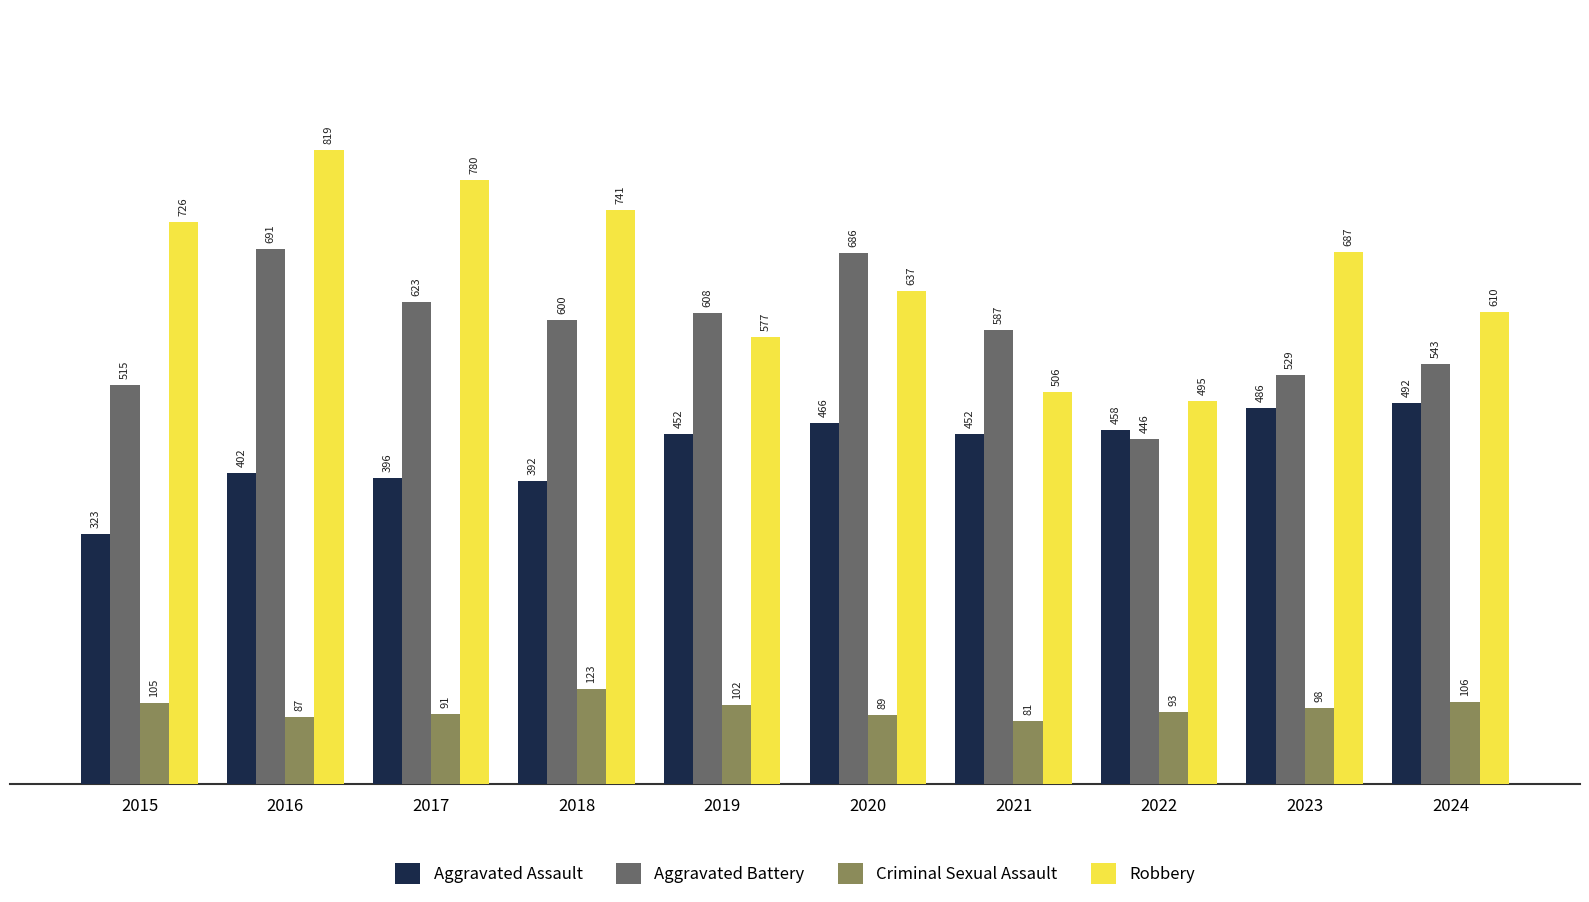

Where does the Robbery series first go above 687?

2015